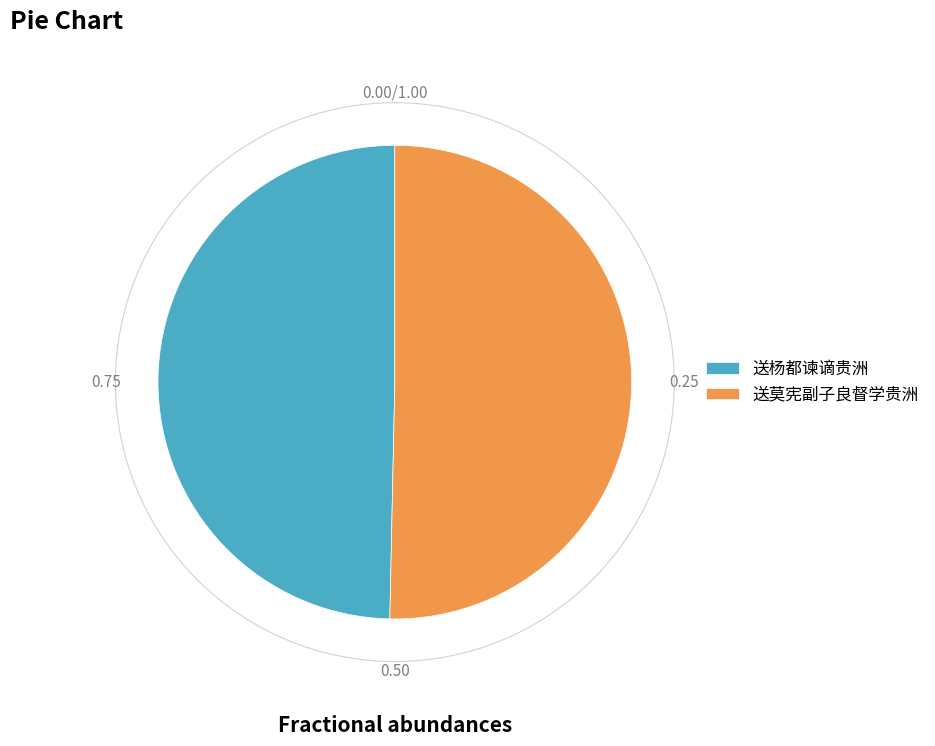

Is it true that 送莫宪副子良督学贵洲 is 60% of the pie?

False